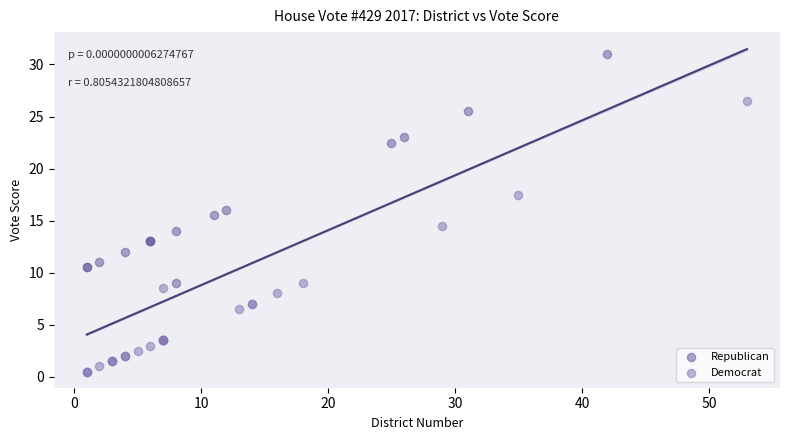

Which series has the widest spread of Y values?

Republican